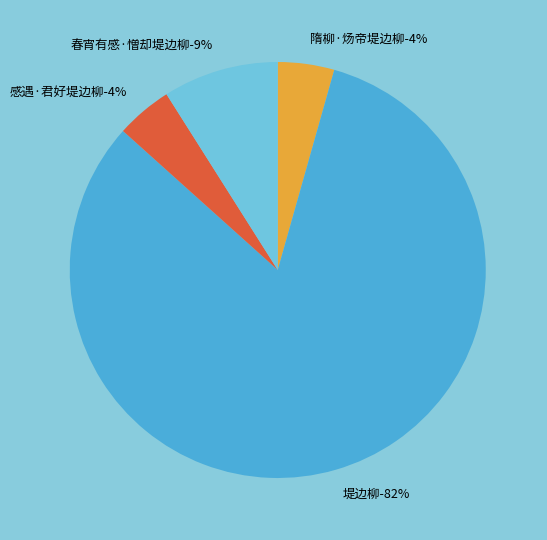

How much of the chart is everything except 春宵有感·憎却堤边柳?

91.0%